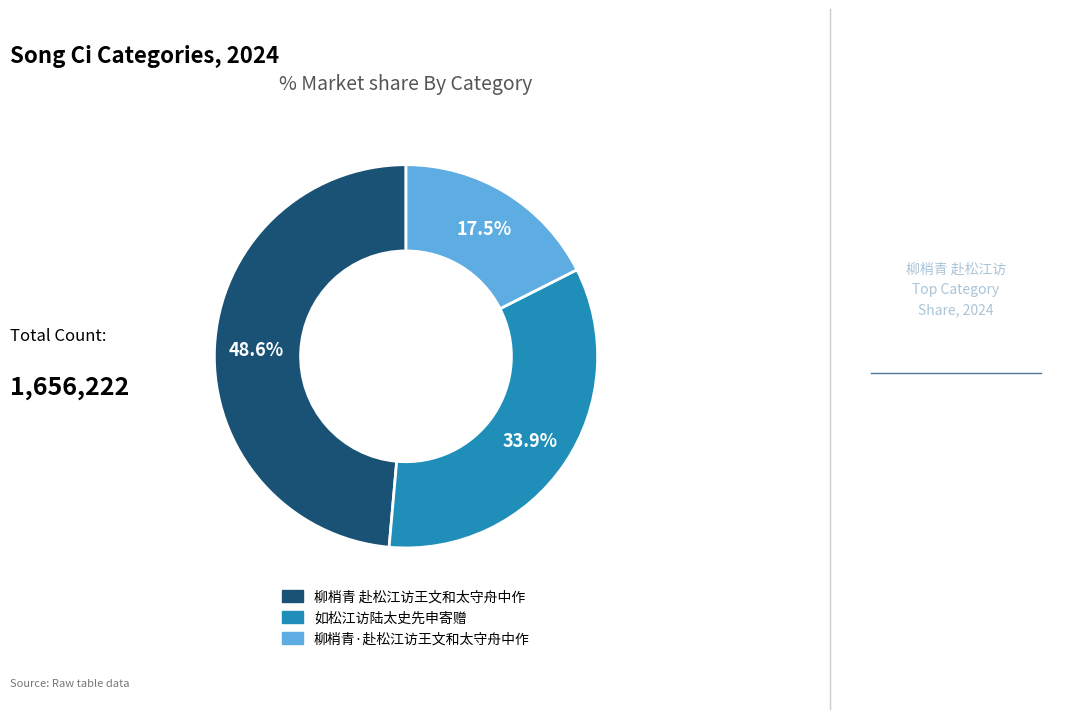

Is there any slice that represents more than half of the pie?

No